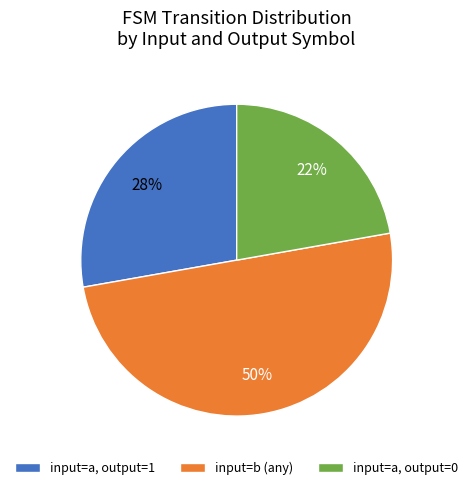

The input=a, output=0 slice represents 22% of the pie. True or false?

True